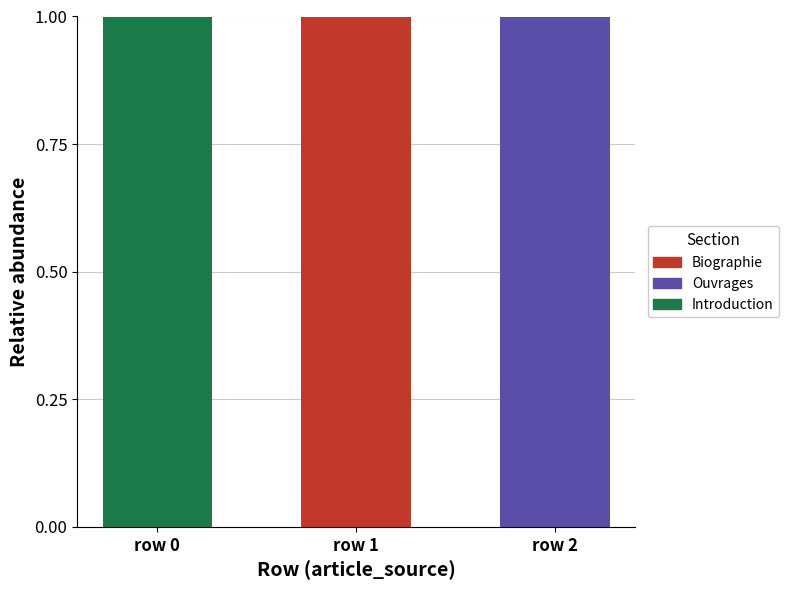

Is it true that Biographie equals 0 at row 0?

True